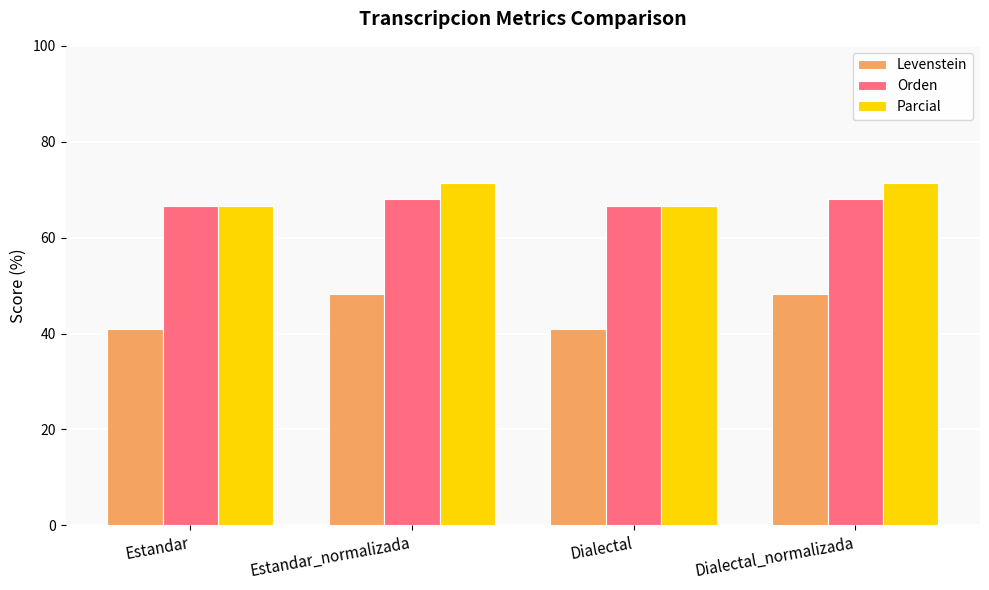

Where does the Levenstein series first go above 48?

Estandar_normalizada